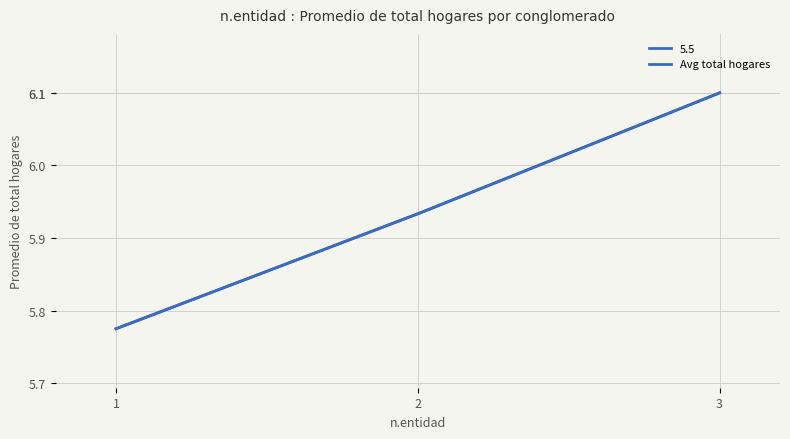

The value at 2 is 8.5. True or false?

False